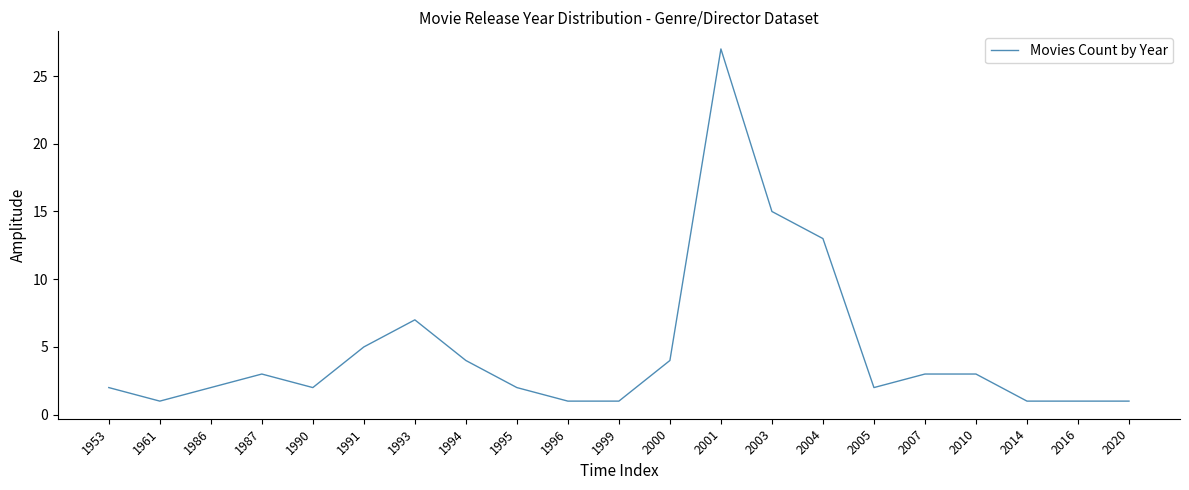

What is the sum of the values at 2014 and 1996?

2